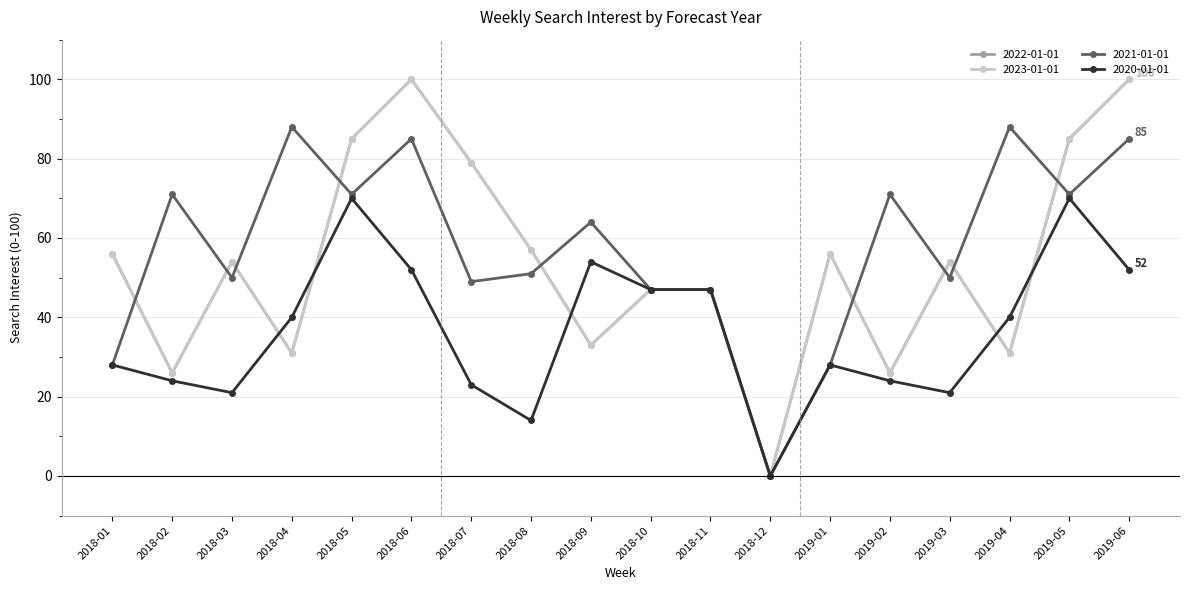

Is this an area chart (filled region under the line)?

No